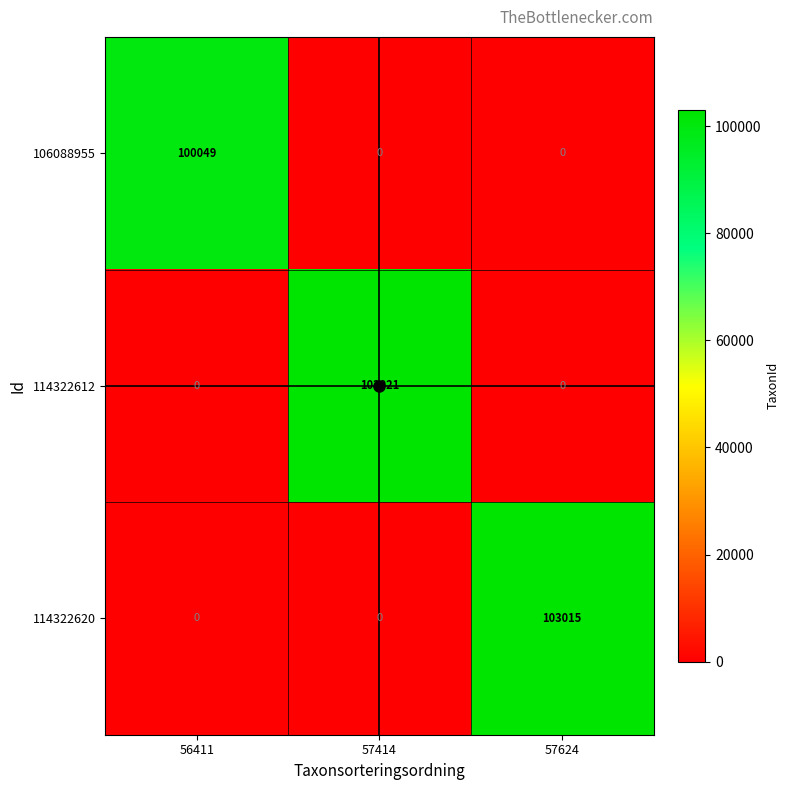

What is the spread (max minus min) of values at 57624?

103015